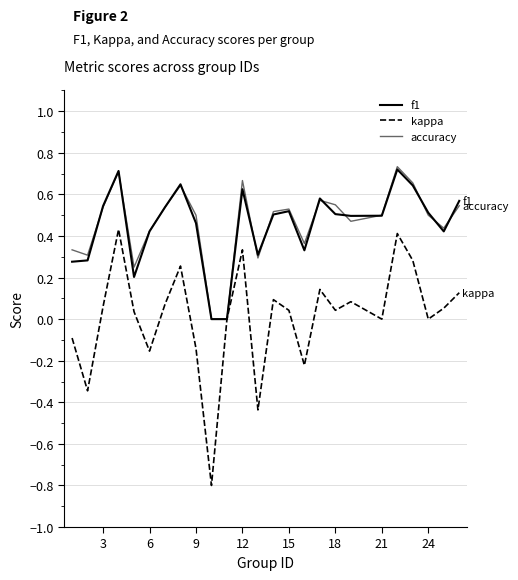

How many lines are shown in the chart?

3